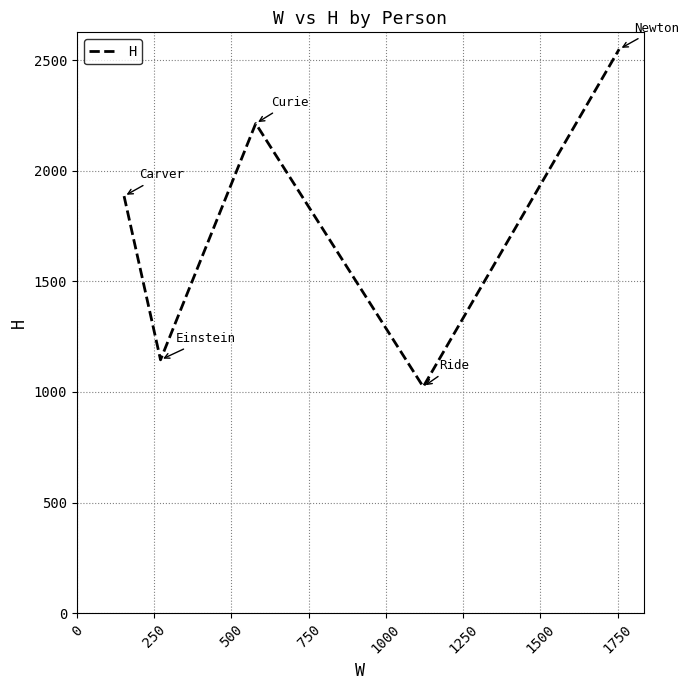

What is the minimum value shown in the chart?

1023